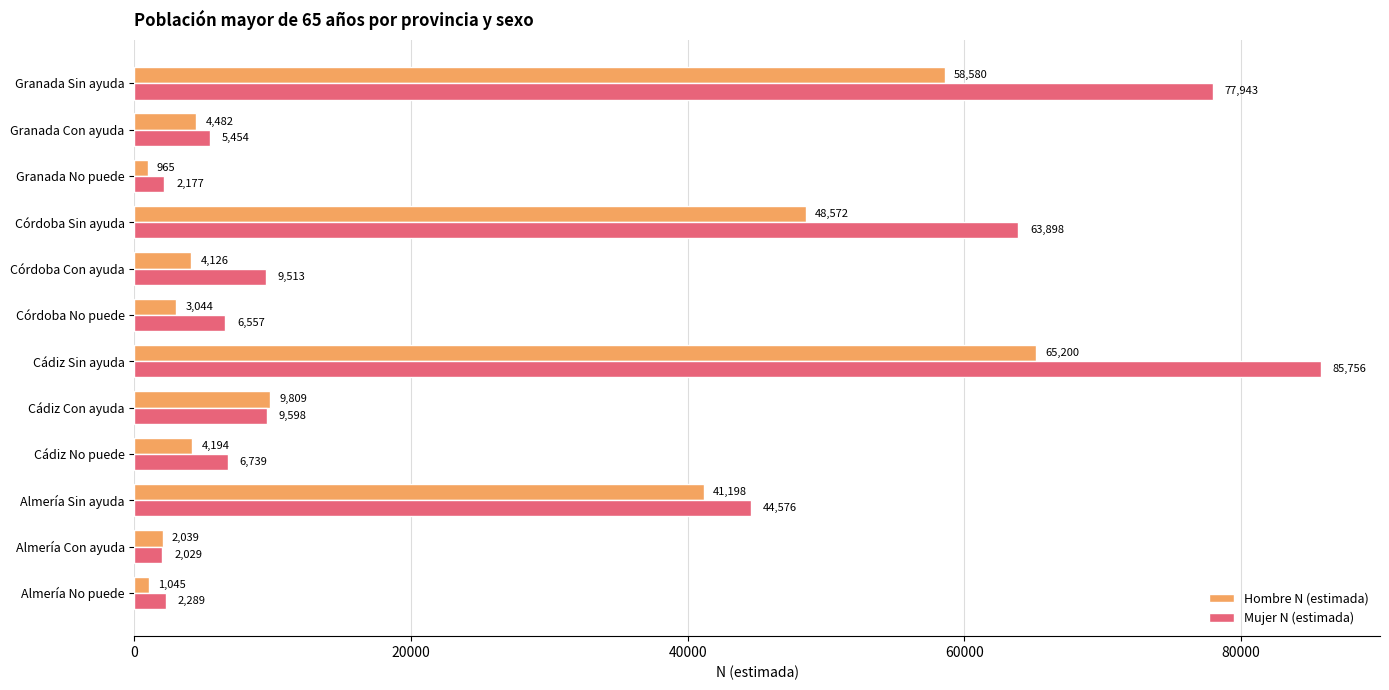

What value does the Mujer N (estimada) series have at Córdoba No puede, to the nearest 100?

6600